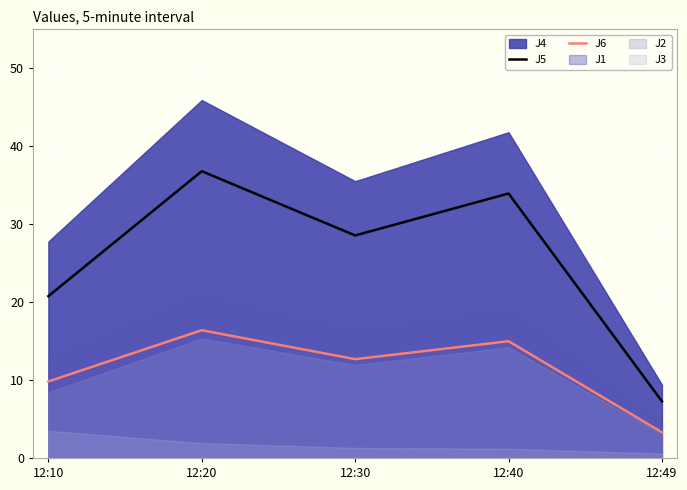

True or false: J5 and J6 cross at least once.

False